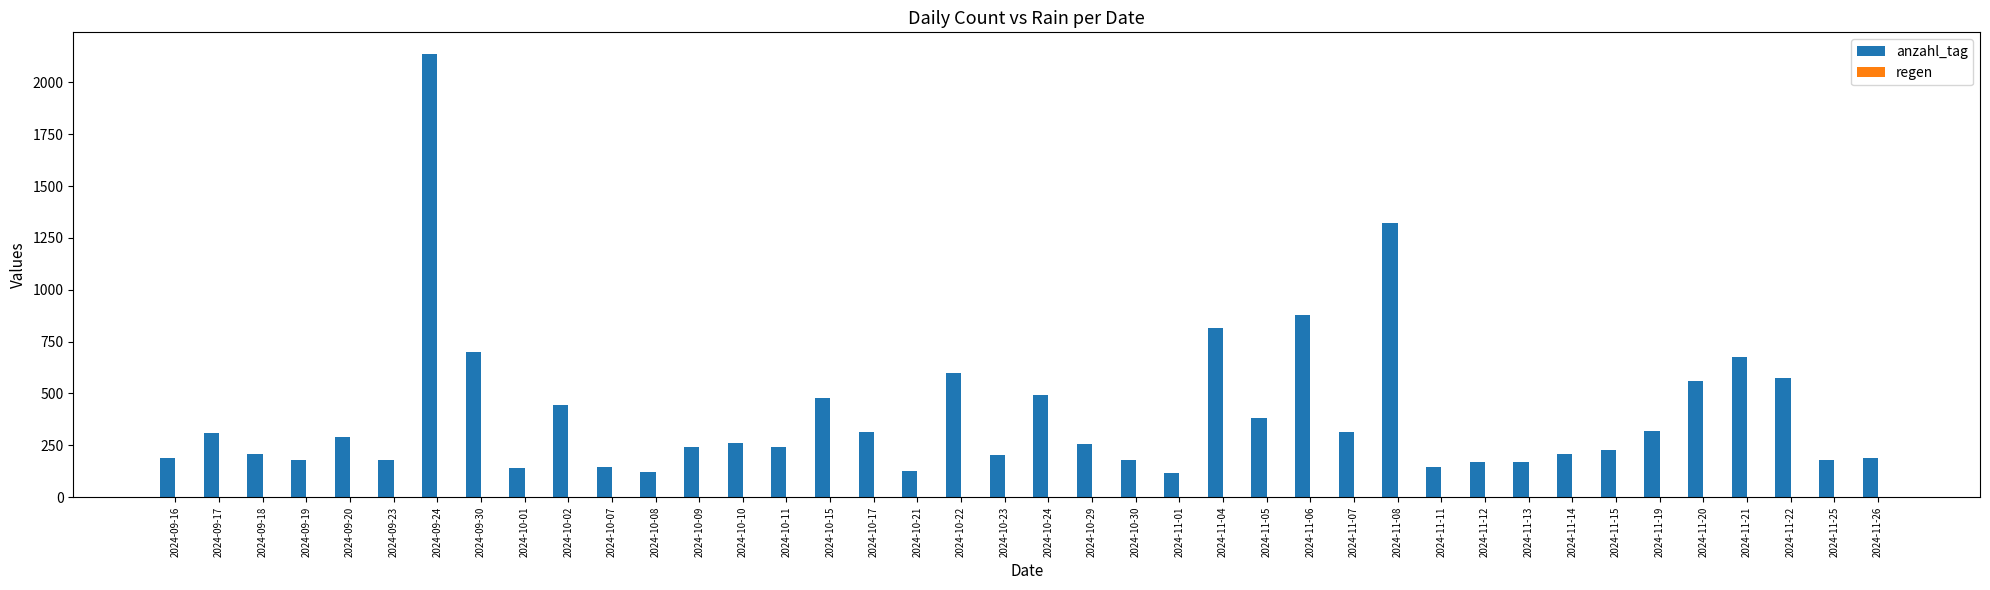

What is the maximum value for anzahl_tag?

2134